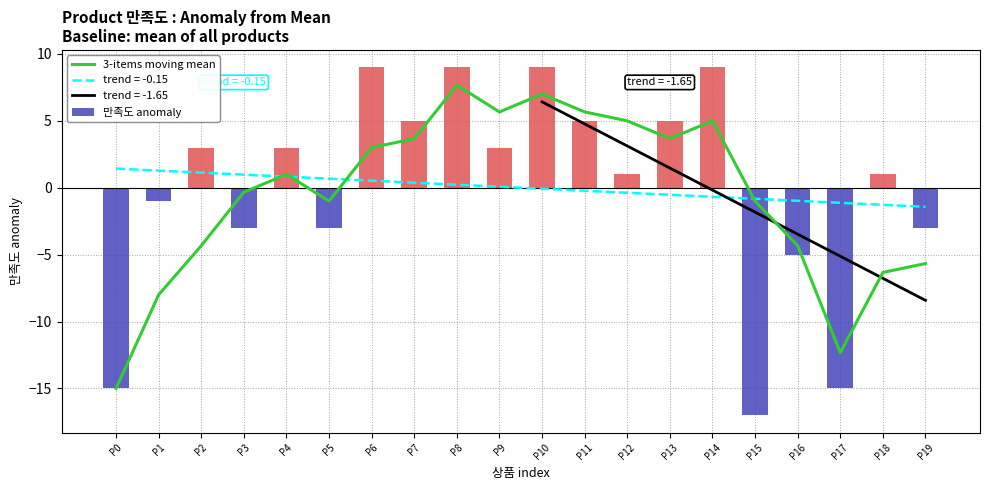

Reading left to right, what are all the values shown in this chart?

3-items moving mean: -15.0	-8.0	-4.3	-0.3	1.0	-1.0	3.0	3.7	7.7	5.7	7.0	5.7	5.0	3.7	5.0	-1.0	-4.3	-12.3	-6.3	-5.7
만족도 anomaly: -15.0	-1.0	3.0	-3.0	3.0	-3.0	9.0	5.0	9.0	3.0	9.0	5.0	1.0	5.0	9.0	-17.0	-5.0	-15.0	1.0	-3.0